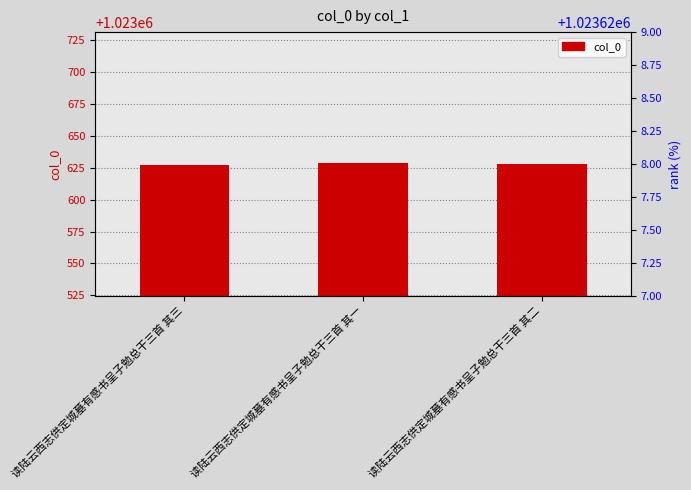

What is the approximate value at 读陆云西志供定城墓有感书呈子勉总干三首 其三?

1023627